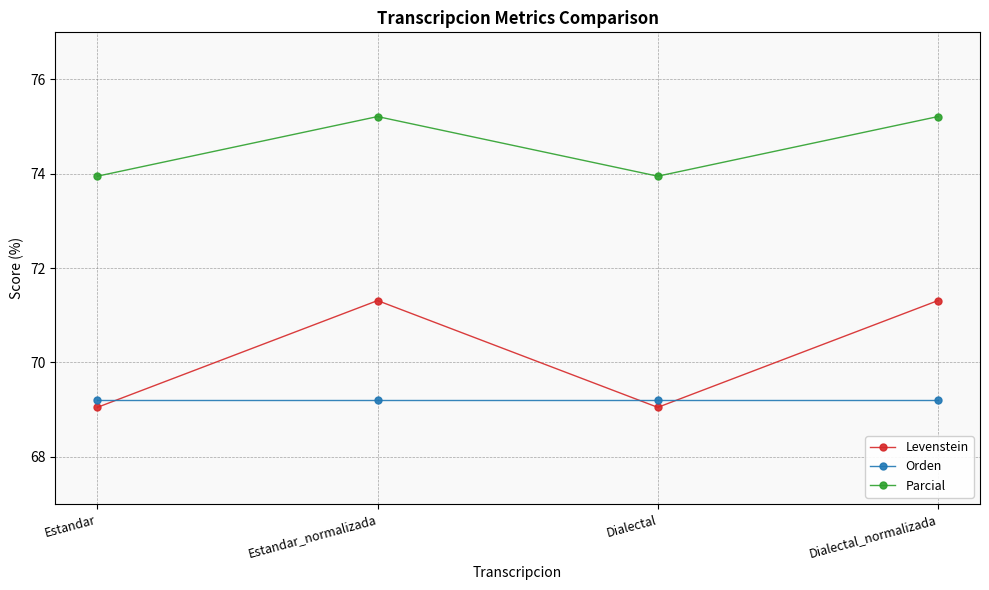

Does the chart have visible grid lines?

Yes